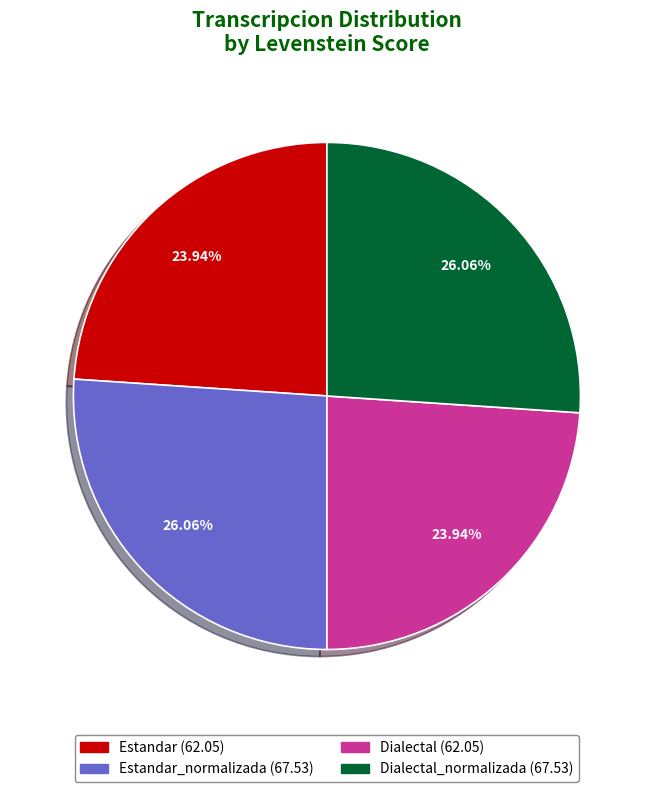

Is there any slice that represents more than half of the pie?

No